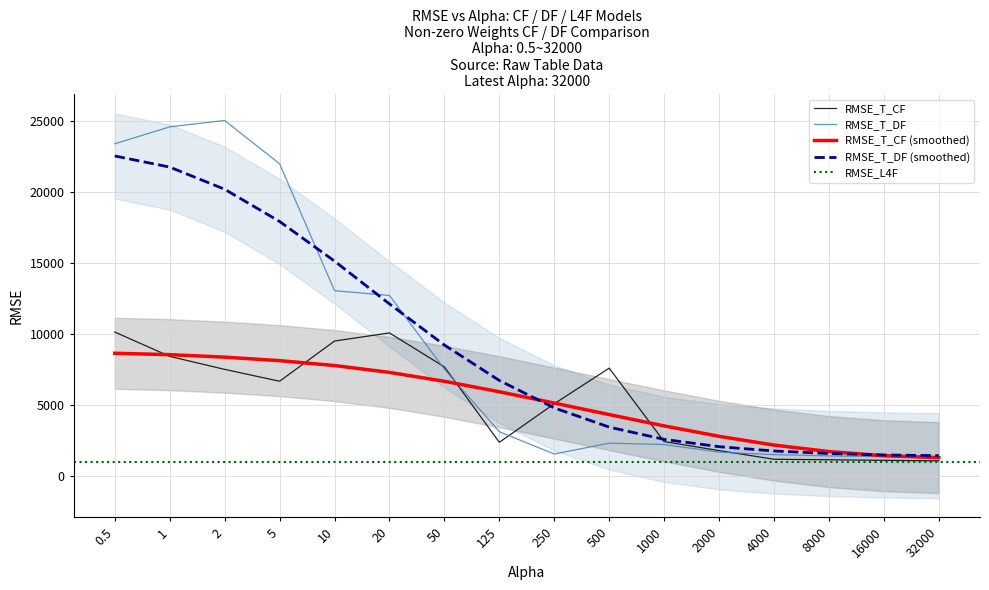

How many interior local peaks does the RMSE_T_CF series have?

2